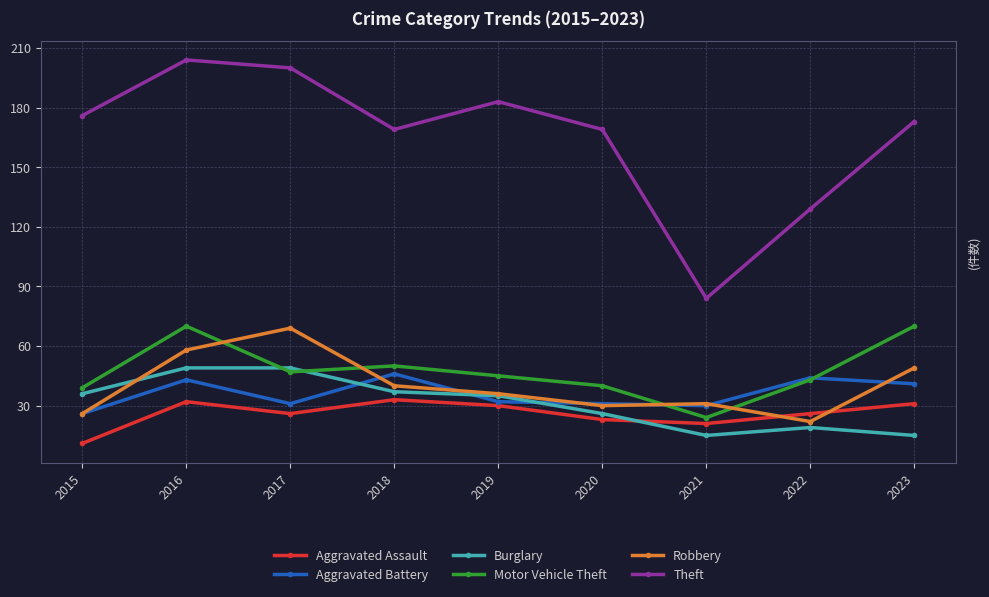

What is the total value across all series at 2016?

456